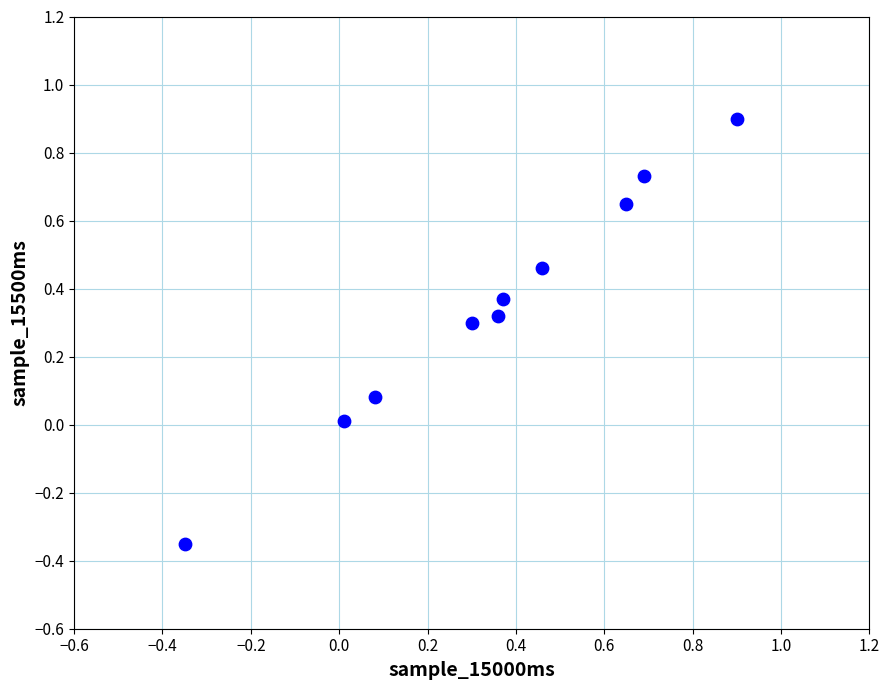

What is the range of X values (max minus min)?

1.2